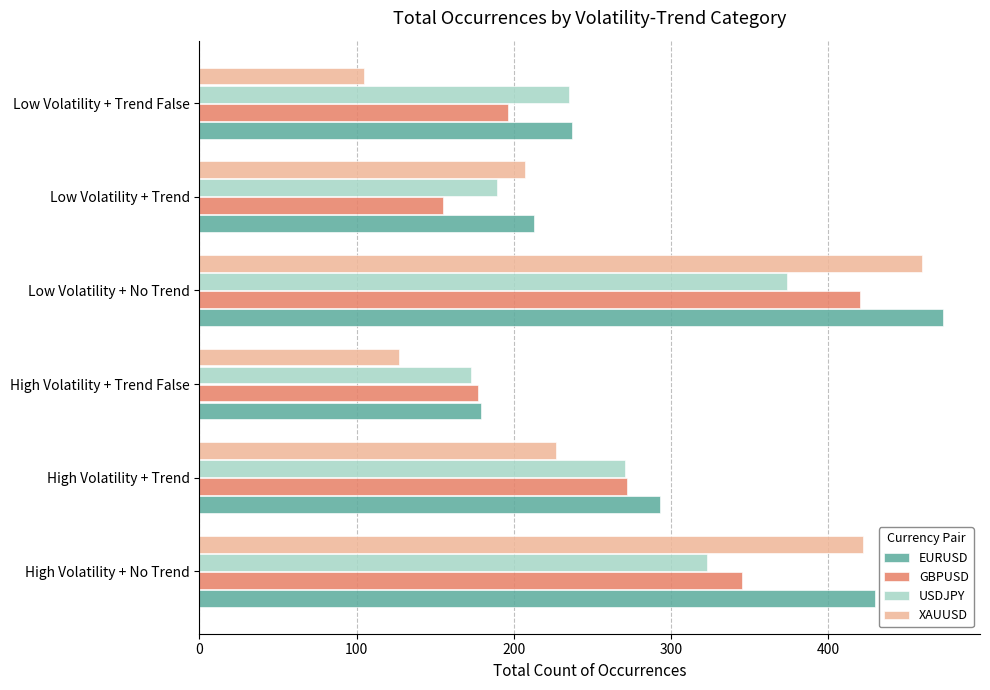

Rank the categories by USDJPY value from lowest to highest.

High Volatility + Trend False, Low Volatility + Trend, Low Volatility + Trend False, High Volatility + Trend, High Volatility + No Trend, Low Volatility + No Trend